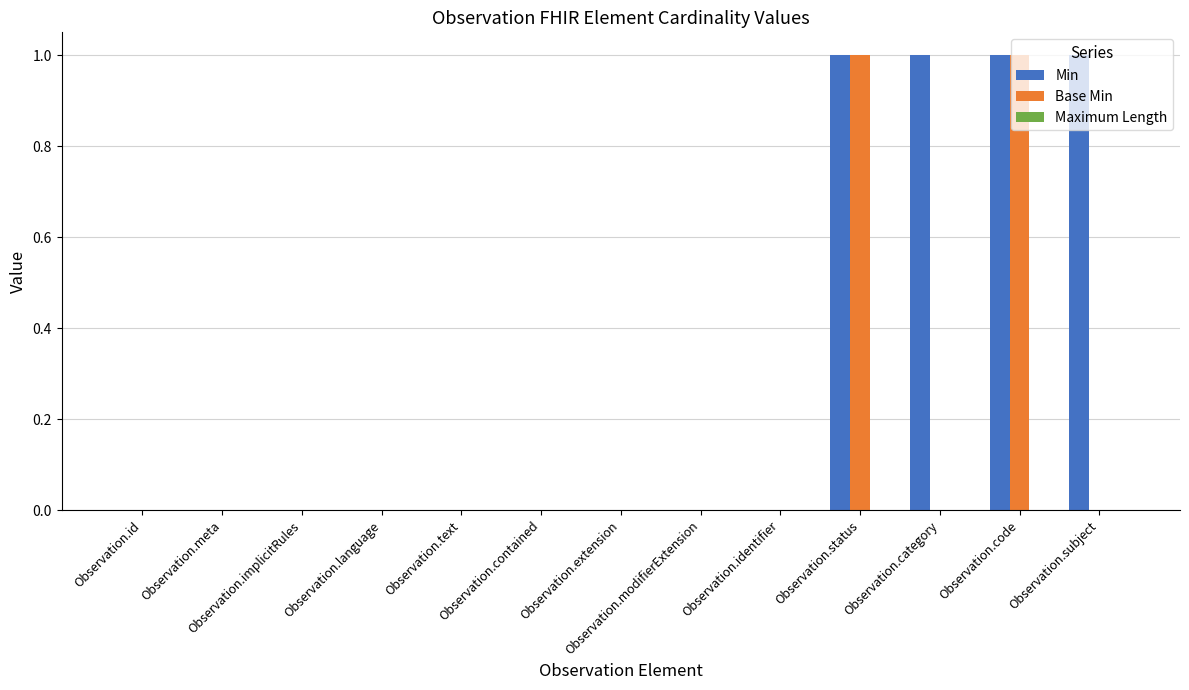

Which series has the largest total across all categories?

Min